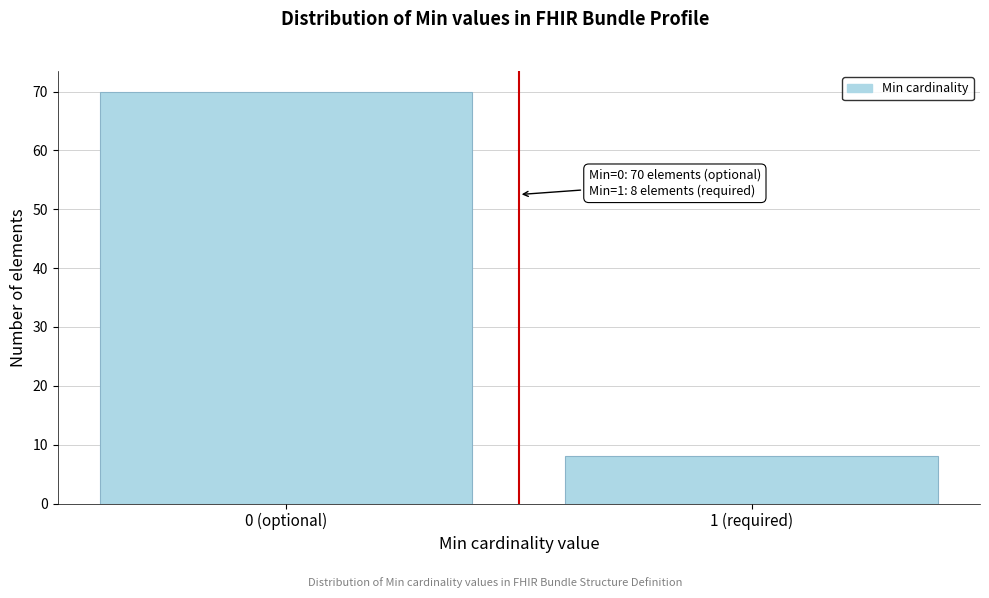

Reading left to right, extract all data points from this chart.

0 (optional)=70	1 (required)=8